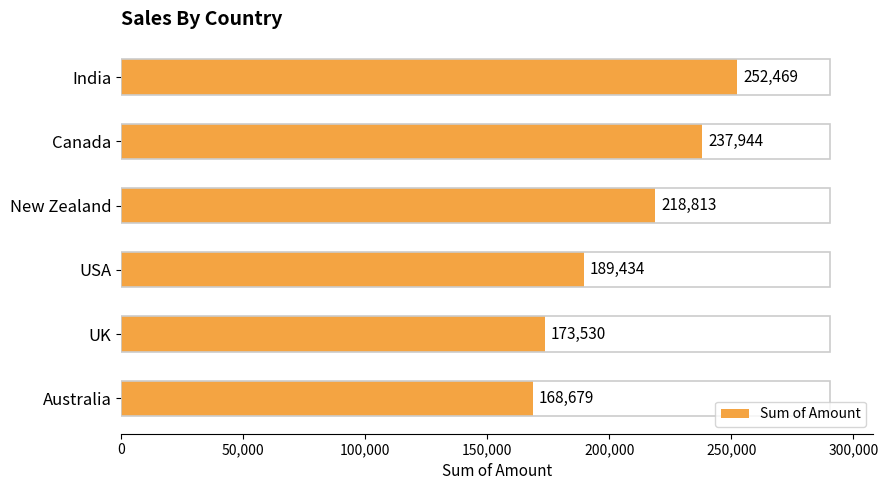

What is the sum of all values?

1240869